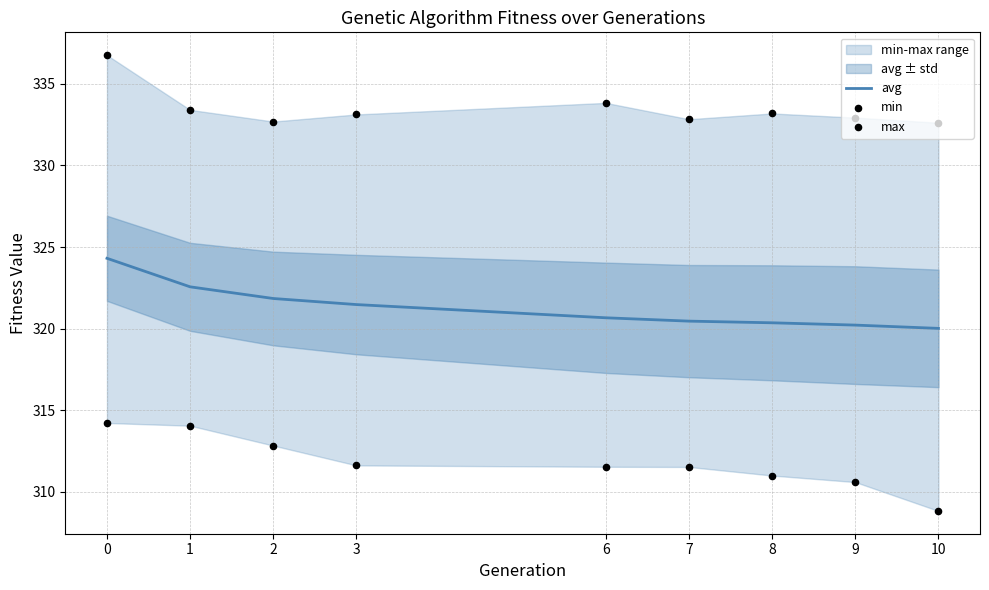

Which series has the widest spread of Y values?

min